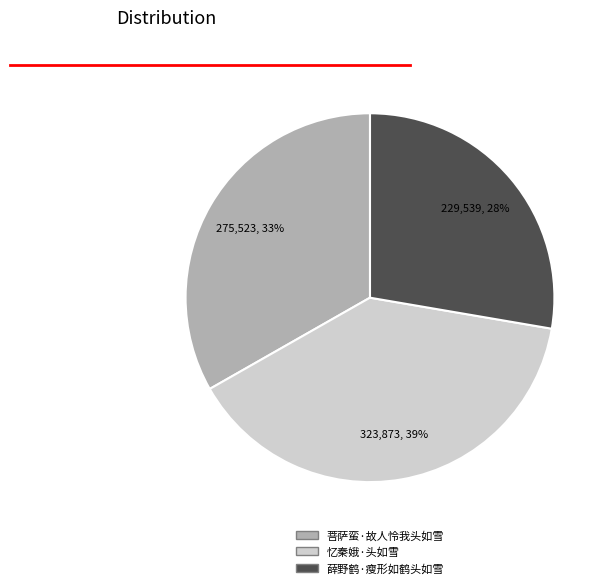

True or false: 菩萨蛮·故人怜我头如雪 accounts for 22% of the total.

False